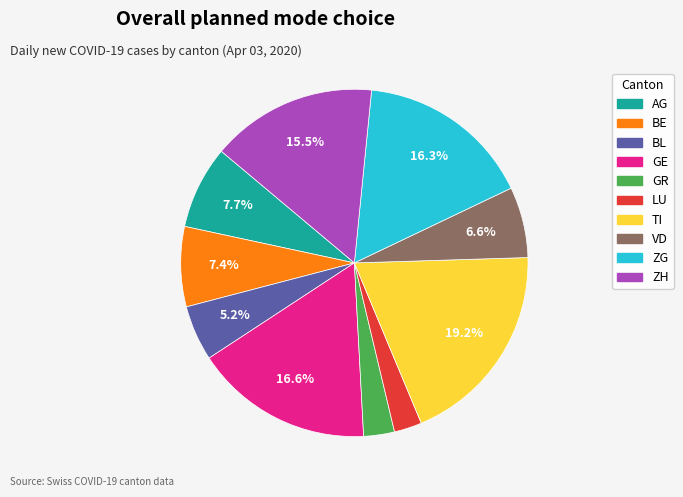

Is there any slice that represents more than half of the pie?

No